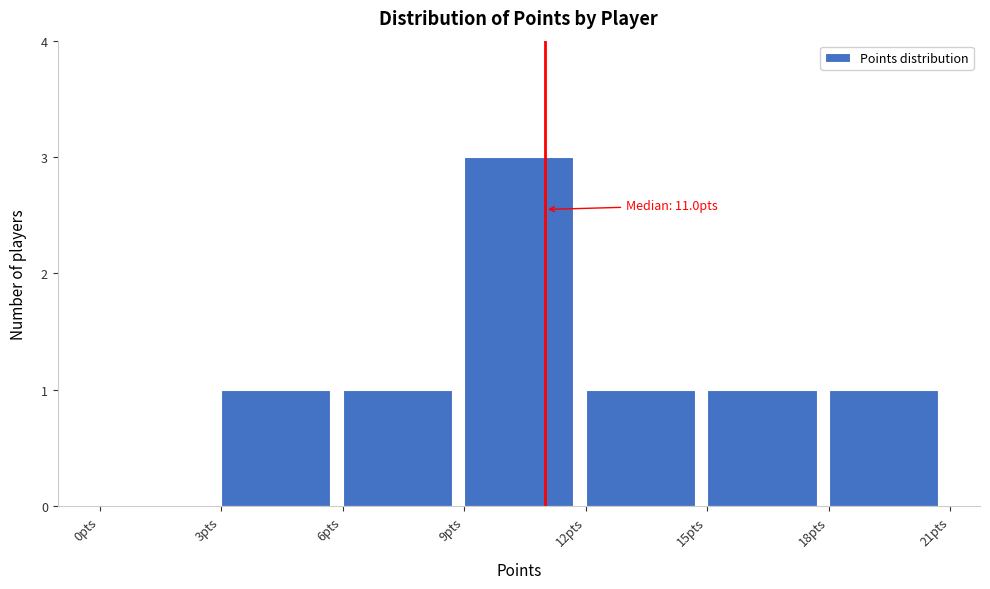

Which range on the x-axis has the tallest bar?

9 to 12